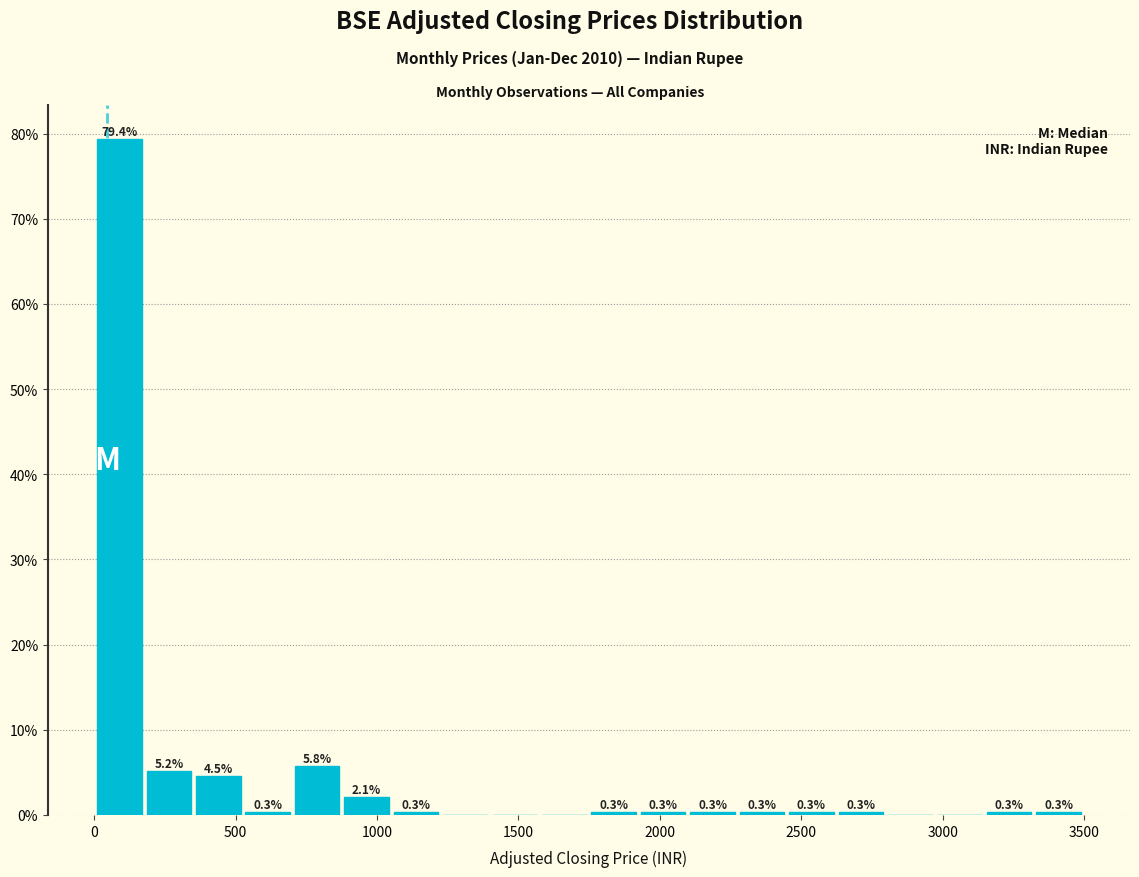

Around what value on the x-axis is the tallest bar? Give the approximate position of its centre, as read against the axis.

100